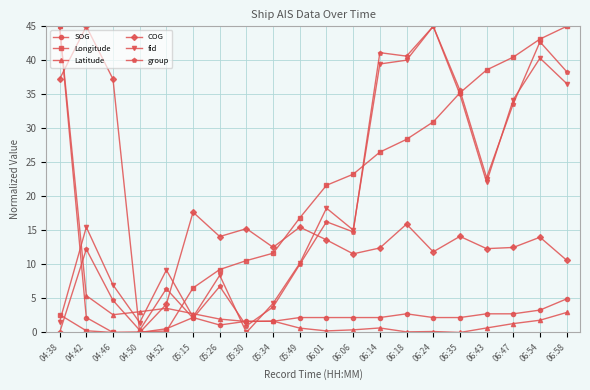

What are all the series names shown in the legend?

SOG, Longitude, Latitude, COG, fid, group